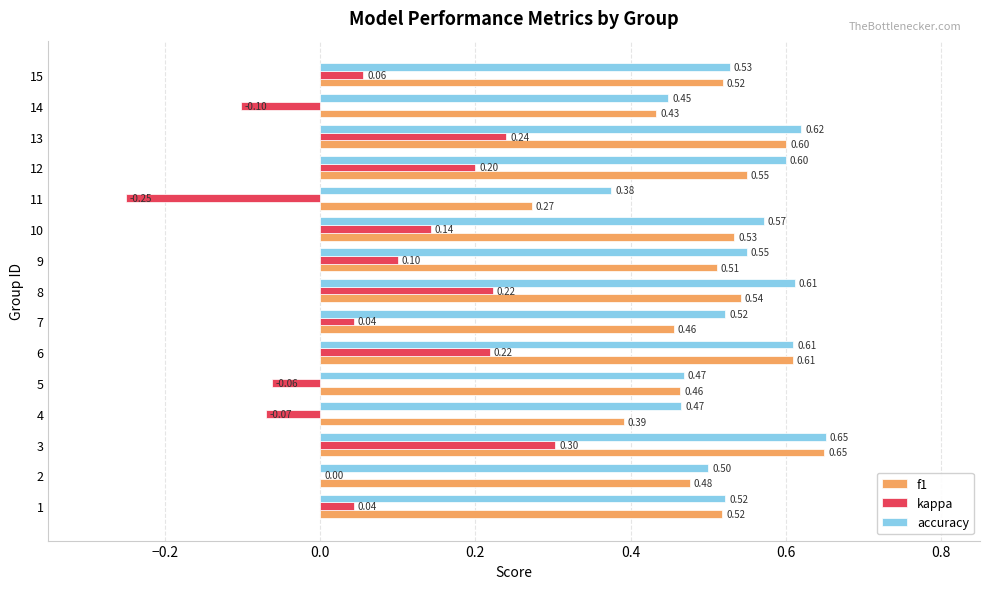

What is the sum of the accuracy values at 7 and 3?

1.2